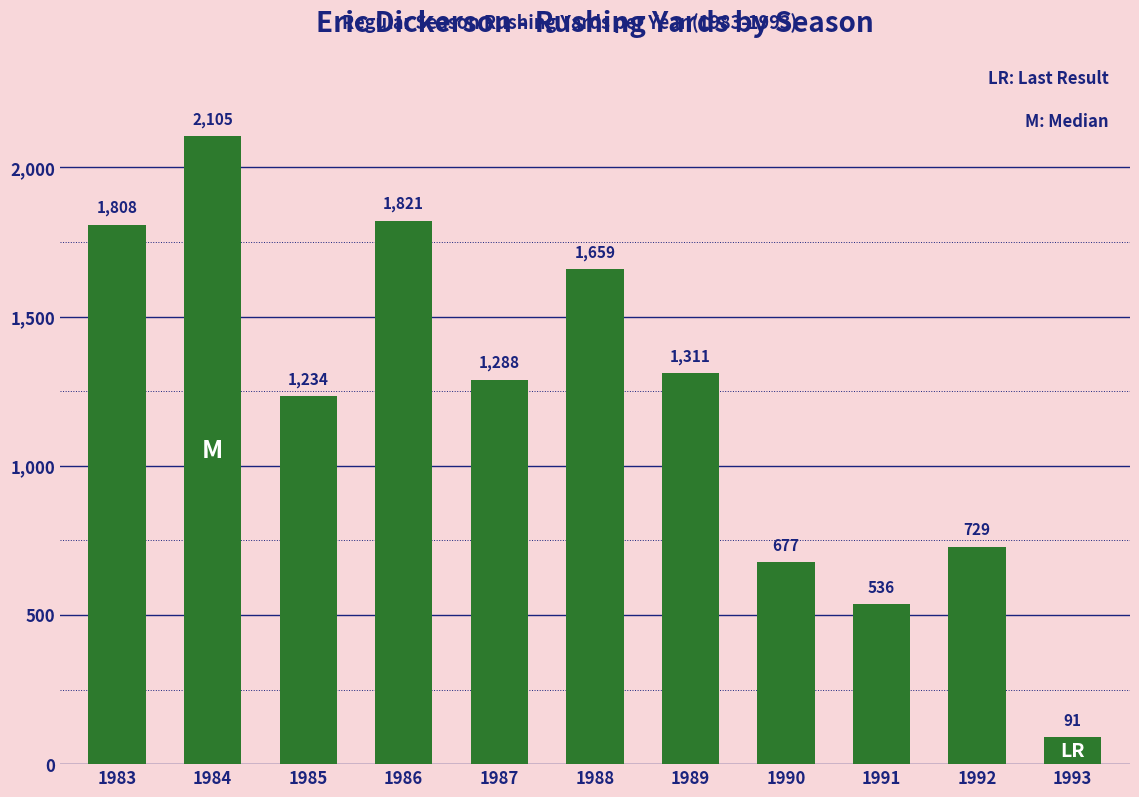

Between 1988 and 1987, which is larger?

1988